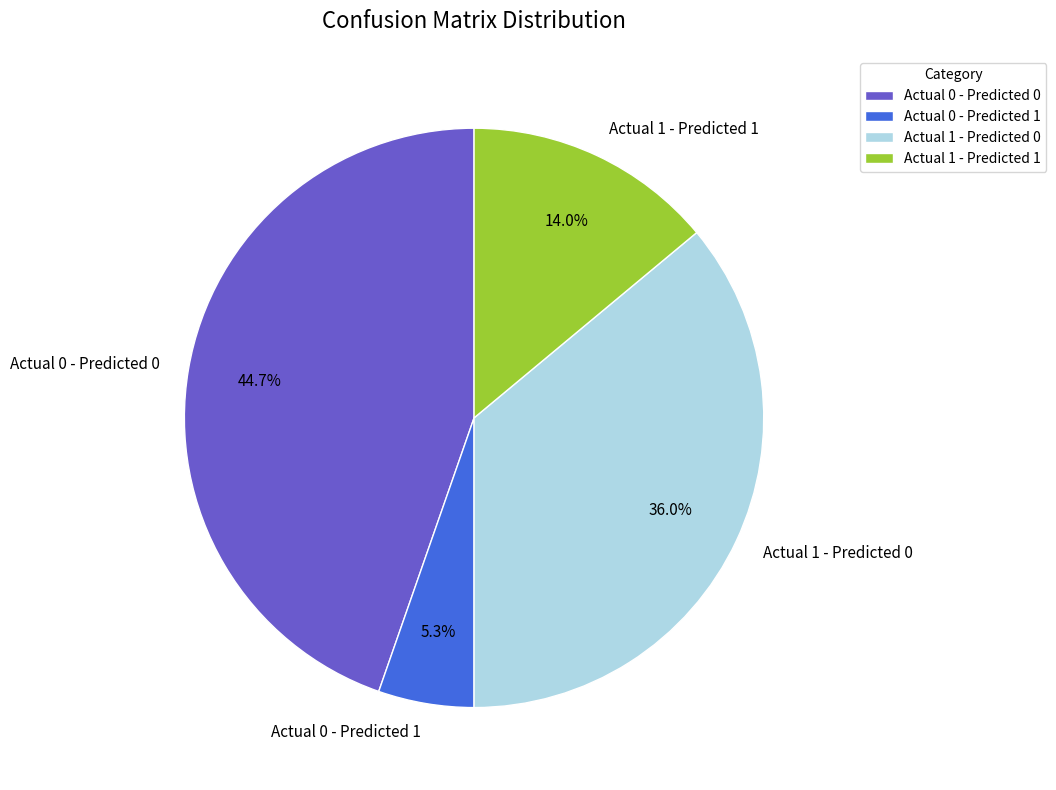

To the nearest percent, what is the difference between the Actual 0 - Predicted 1 and Actual 1 - Predicted 0 slice percentages?

31%